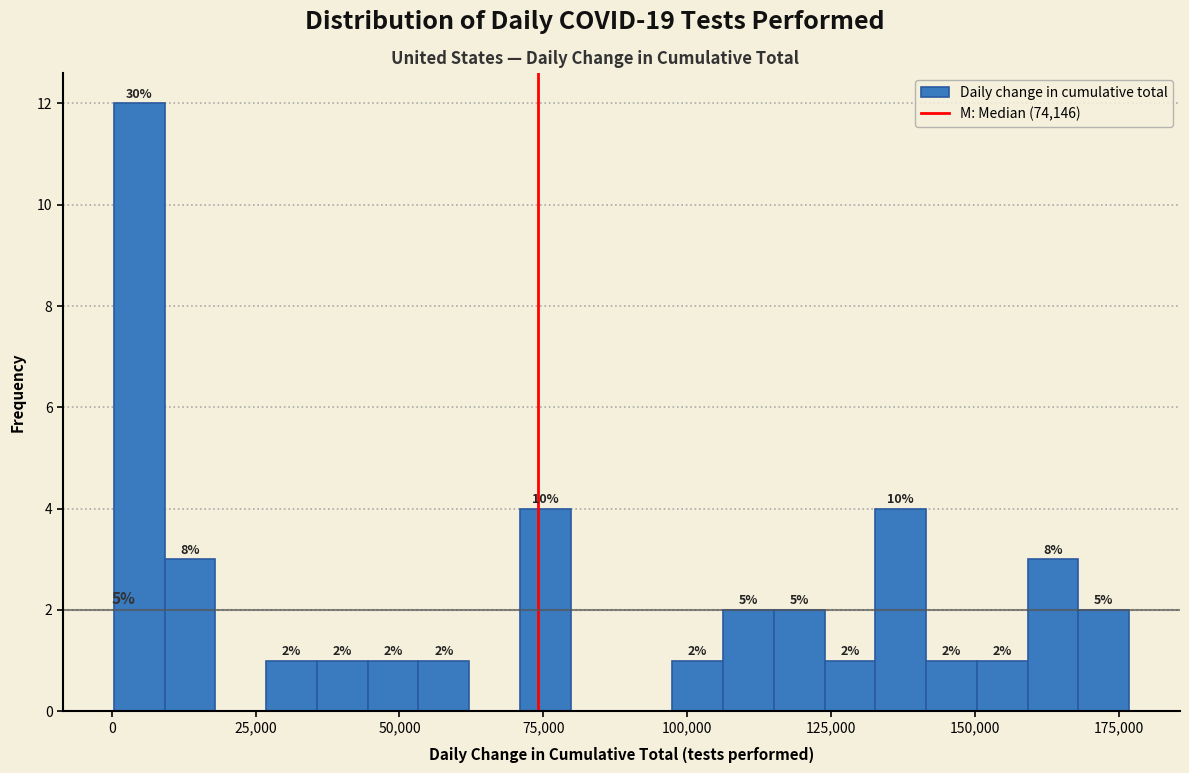

Around what value on the x-axis is the tallest bar? Give the approximate position of its centre, as read against the axis.

5000